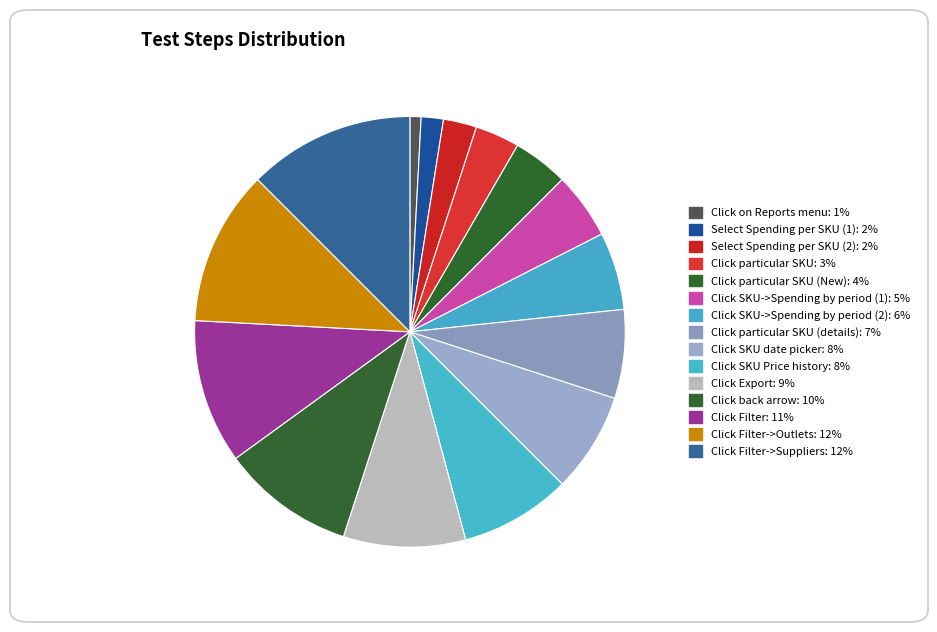

Is there any slice that represents more than half of the pie?

No